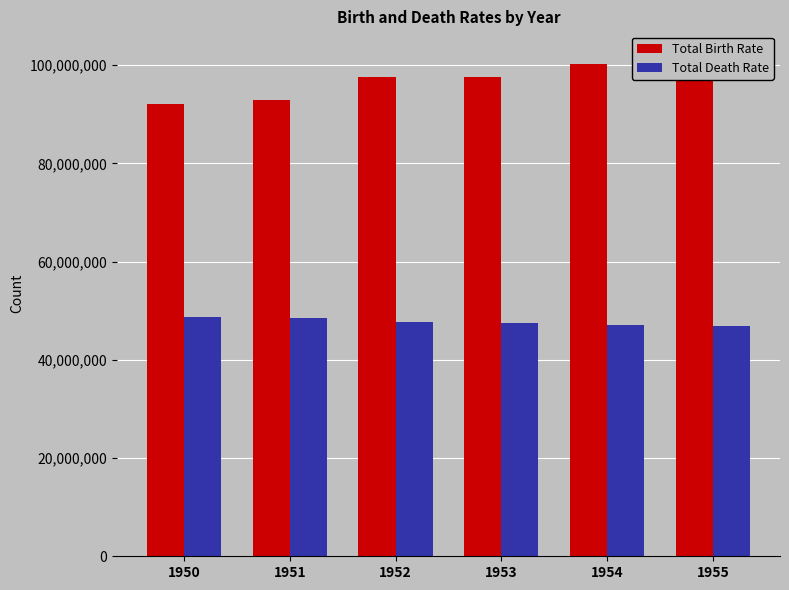

At which label does Total Birth Rate first exceed 97580685?

1952